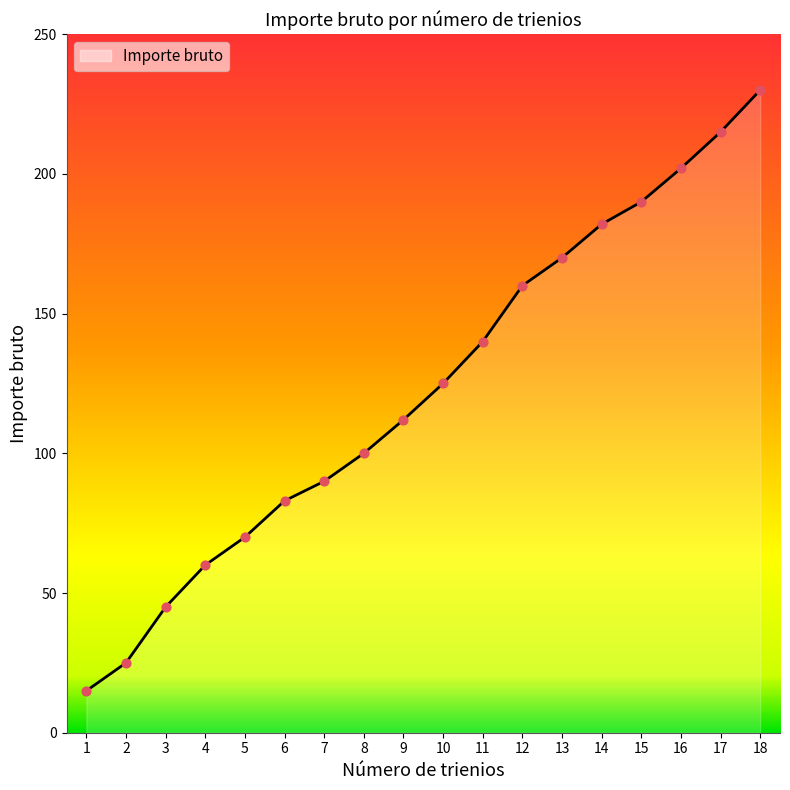

Between 7 and 17, which is larger?

17